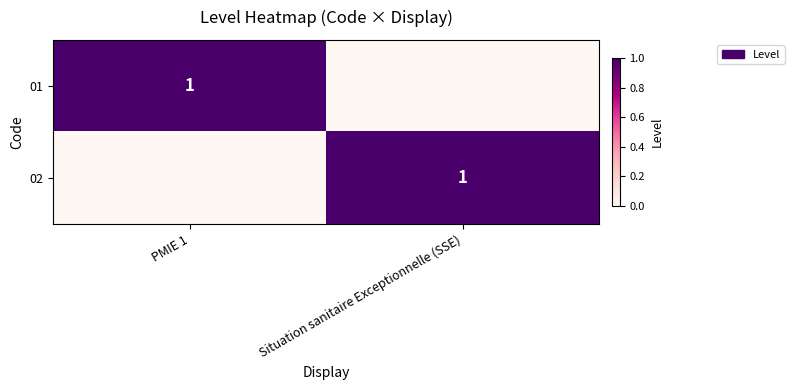

Is it true that 01 equals 1 at PMIE 1?

True